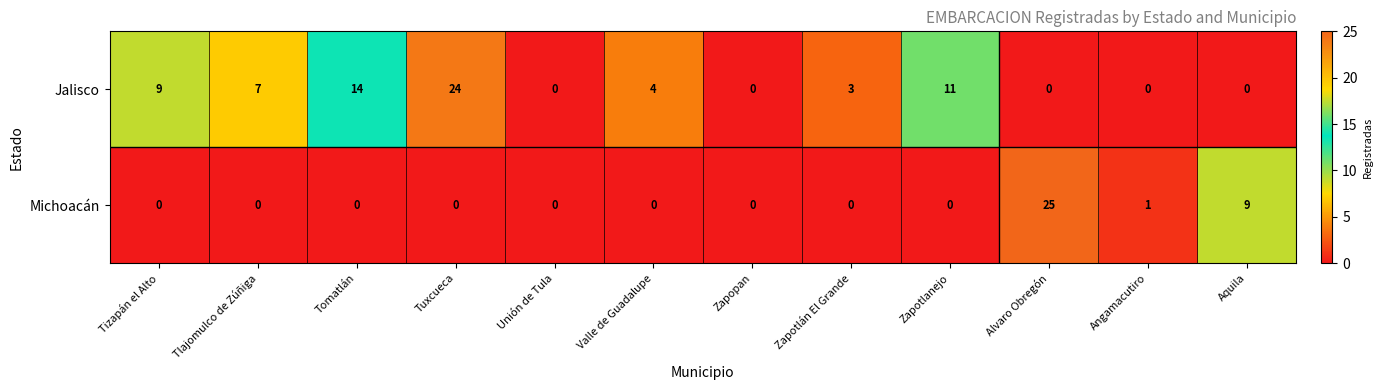

Is it true that Michoacán equals 0 at Unión de Tula?

True